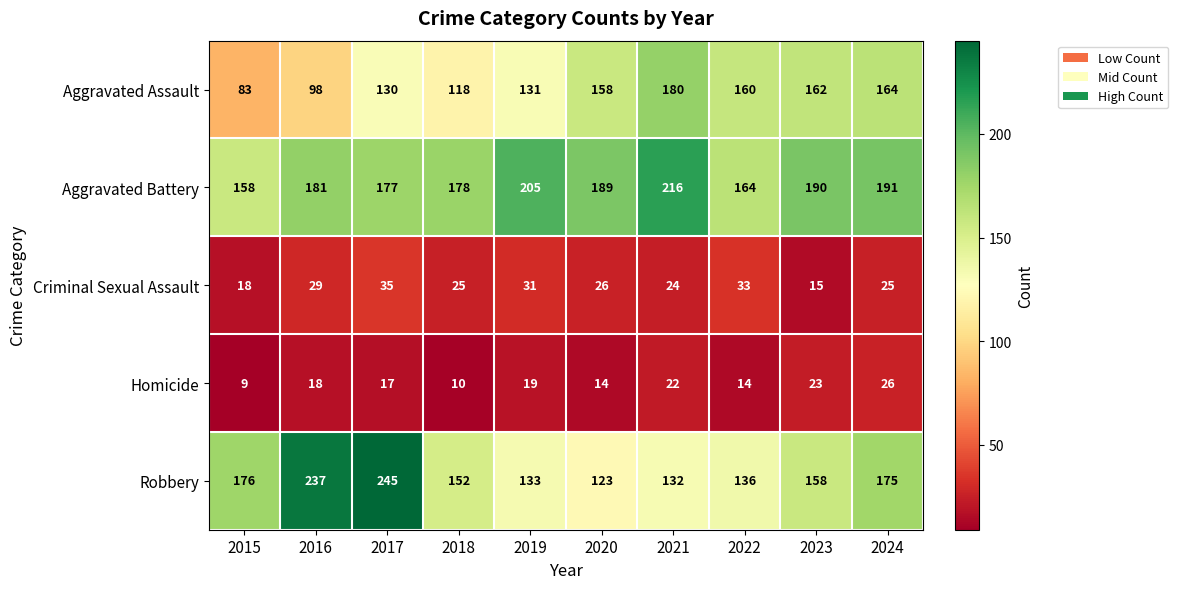

What is the sum of all Aggravated Battery values?

1849